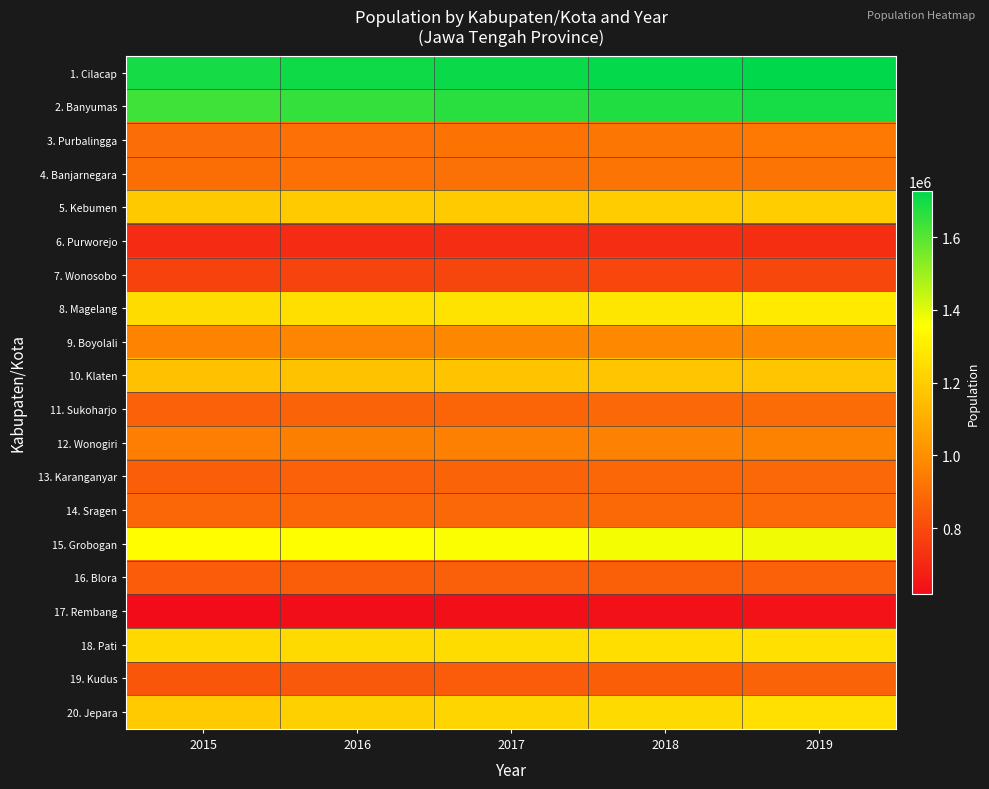

How many data points does each series have?

5